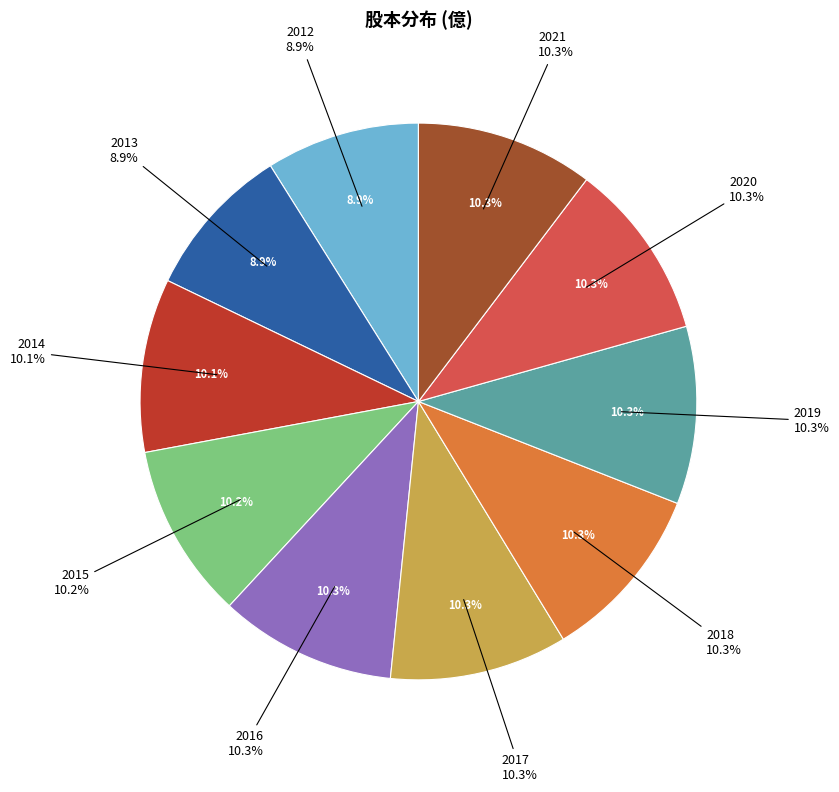

Which category has the biggest portion of the pie?

2017